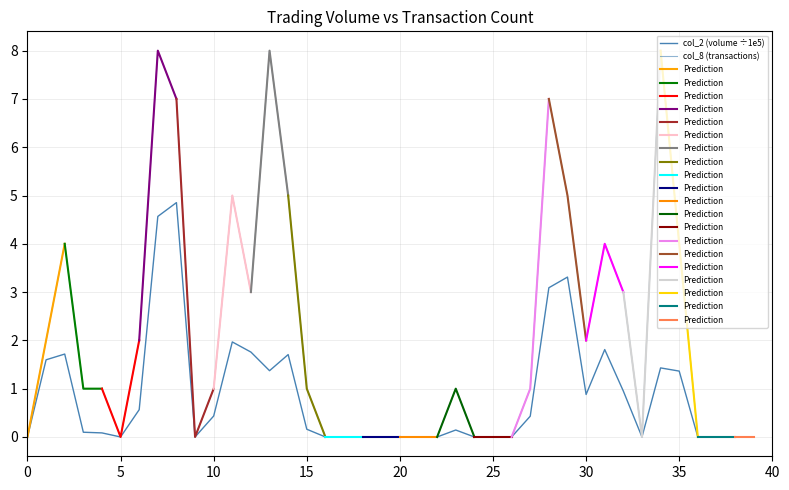

Reading left to right, list all the values displayed in this chart.

col_2: 0.0	1.6	1.7	0.1	0.1	0.0	0.6	4.6	4.9	0.0	0.4	2.0	1.8	1.4	1.7	0.2	0.0	0.0	0.0	0.0	0.0	0.0	0.0	0.1	0.0	0.0	0.0	0.4	3.1	3.3	0.9	1.8	0.9	0.0	1.4	1.4	0.0	0.0	0.0	0.0
col_8: 0.0	2.0	4.0	1.0	1.0	0.0	2.0	8.0	7.0	0.0	1.0	5.0	3.0	8.0	5.0	1.0	0.0	0.0	0.0	0.0	0.0	0.0	0.0	1.0	0.0	0.0	0.0	1.0	7.0	5.0	2.0	4.0	3.0	0.0	8.0	4.0	0.0	0.0	0.0	0.0